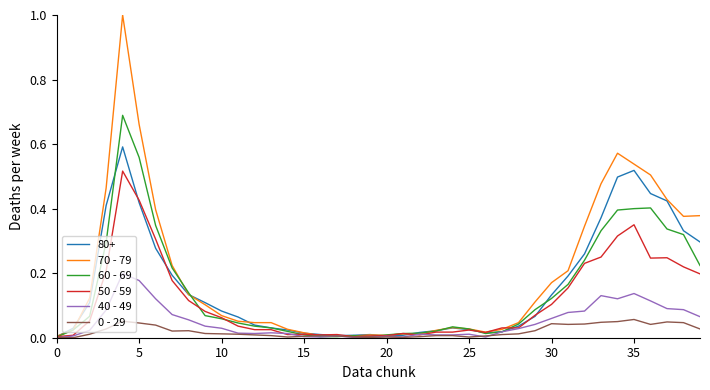

What is the maximum value for 70 - 79?

1.0